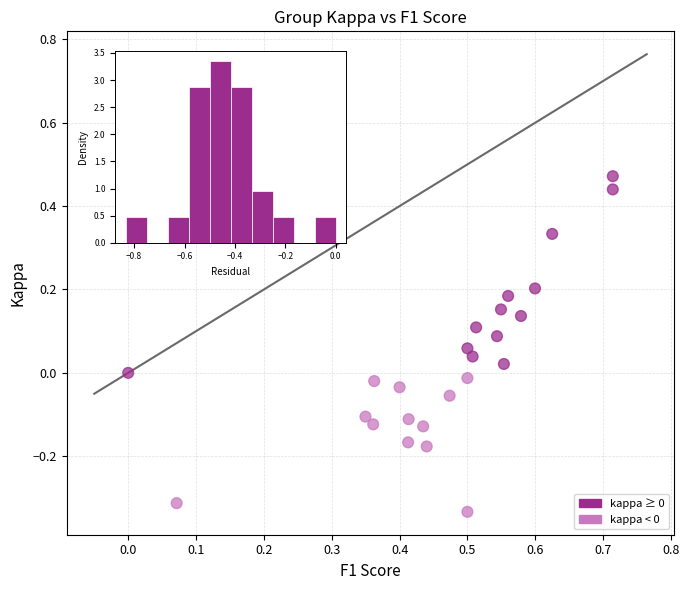

What is the range of Y values (max minus min)?

0.8